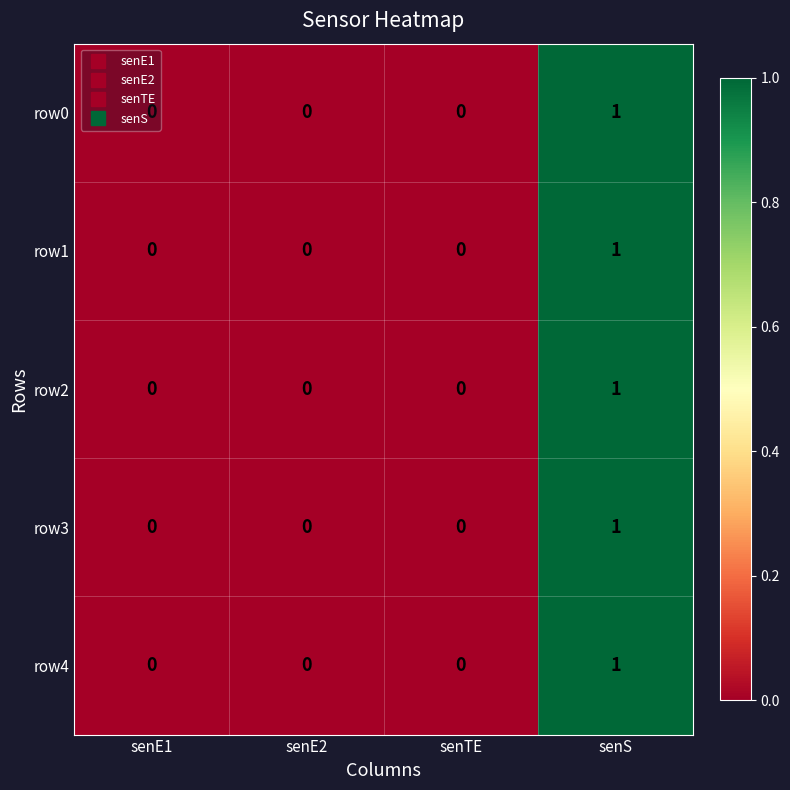

Count the number of data series in this chart.

5